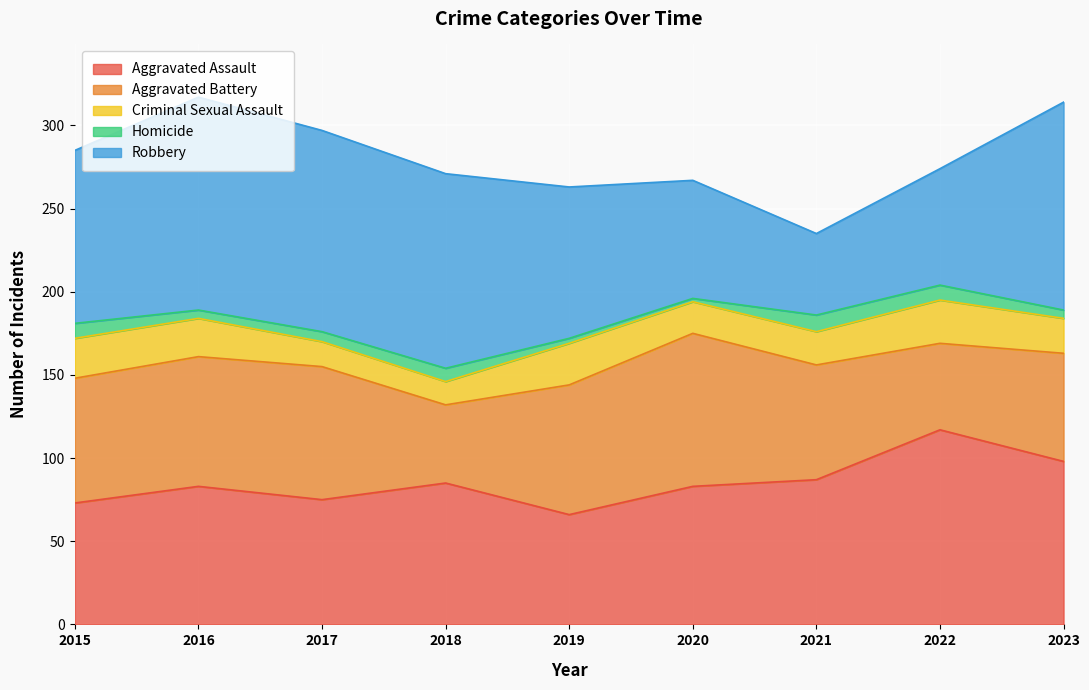

What is the spread (max minus min) of values at 2016?

123